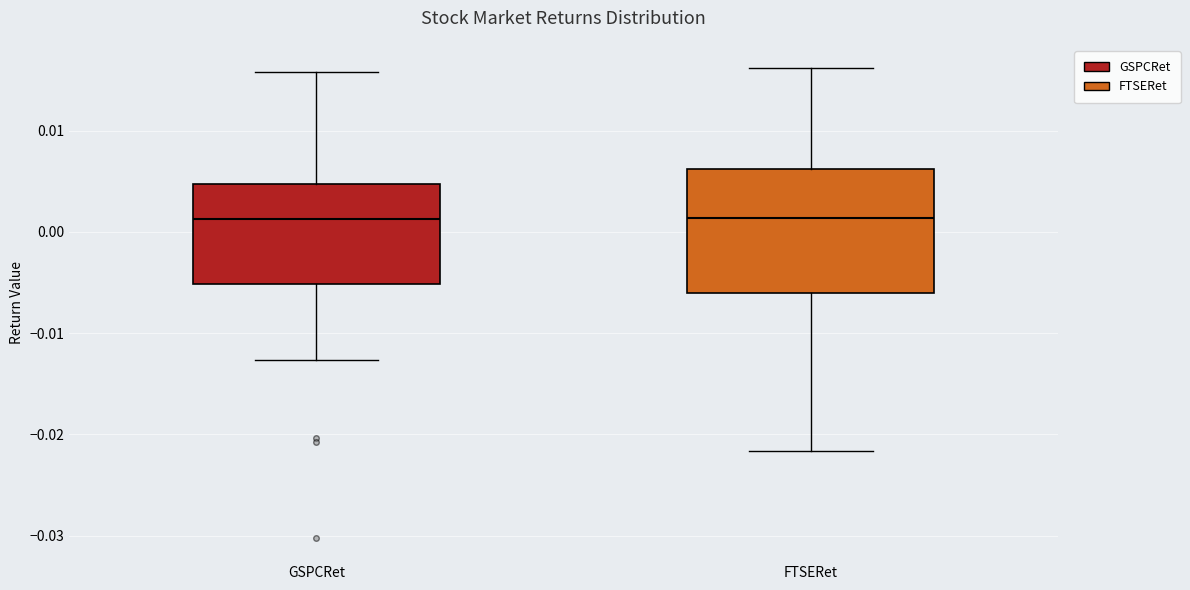

Where does the median line of the box for GSPCRet sit on the y-axis? The values are not printed on the chart, so give them approximately, as read against the axis.

0.001